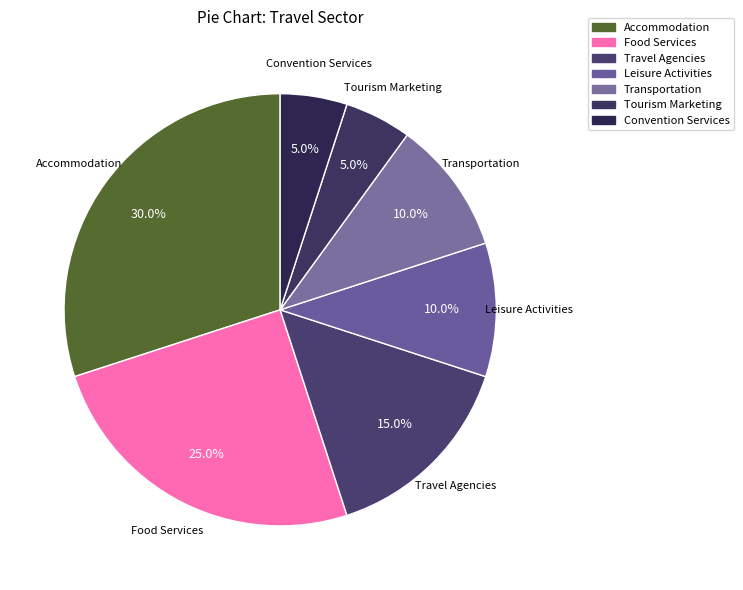

What is the smallest slice in the pie chart?

Tourism Marketing